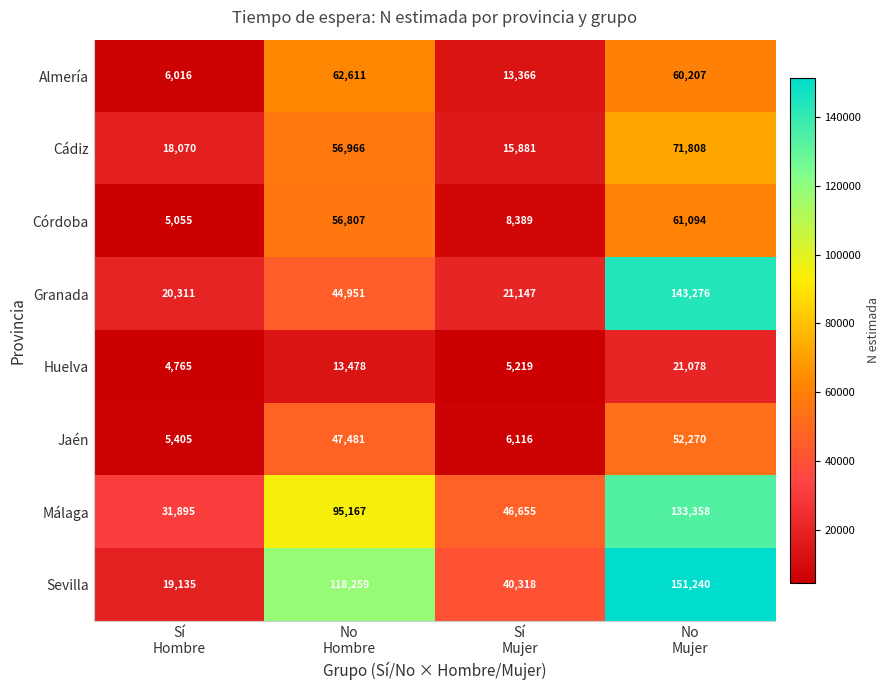

What is the difference between the maximum and minimum values in the Sevilla series?

132105